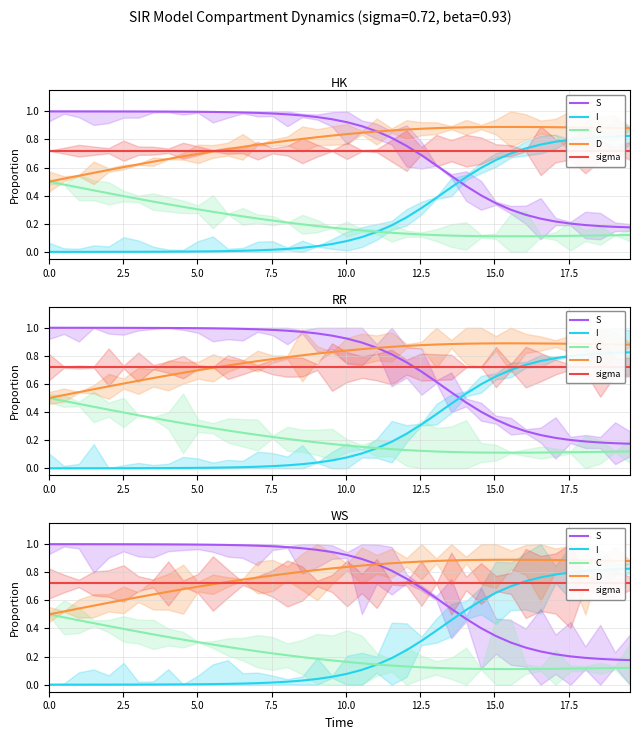

What is the value of the S point at the 11th from the left?

1.0